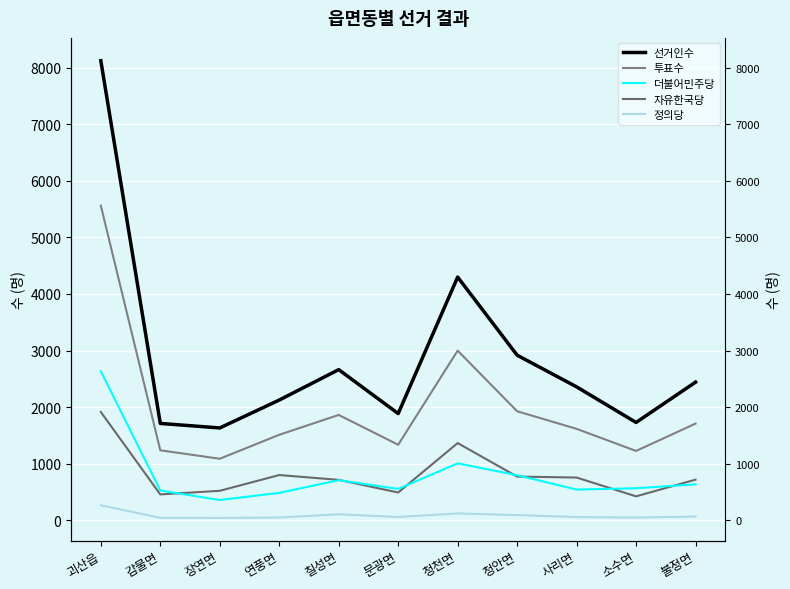

At how many categories does at least one series exceed 5115?

1